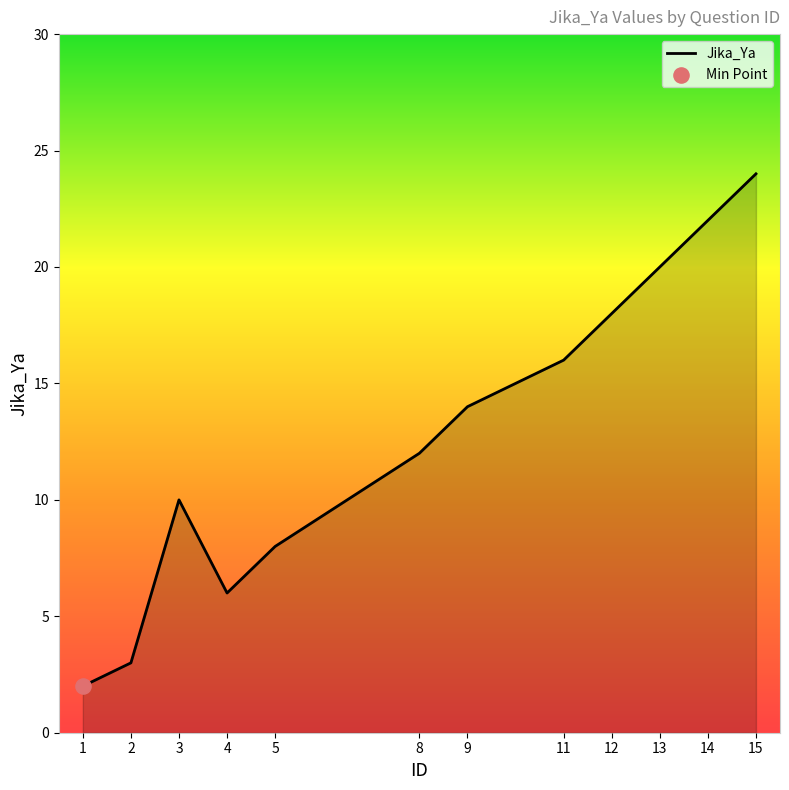

What is the change in value from 5 to 15?

+16